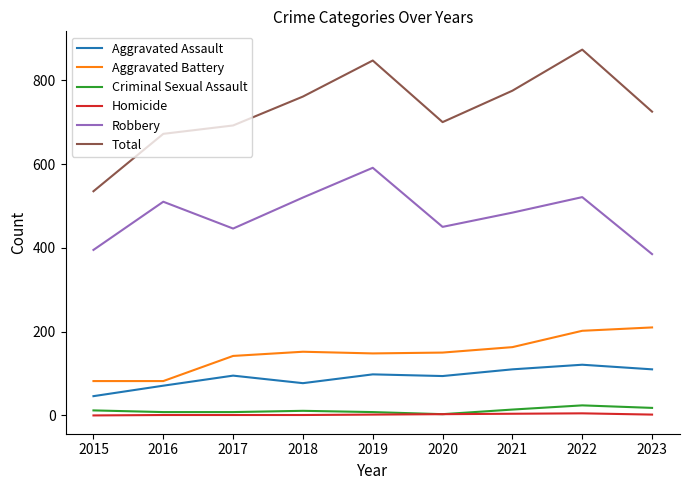

What is the average value of the Criminal Sexual Assault series?

12